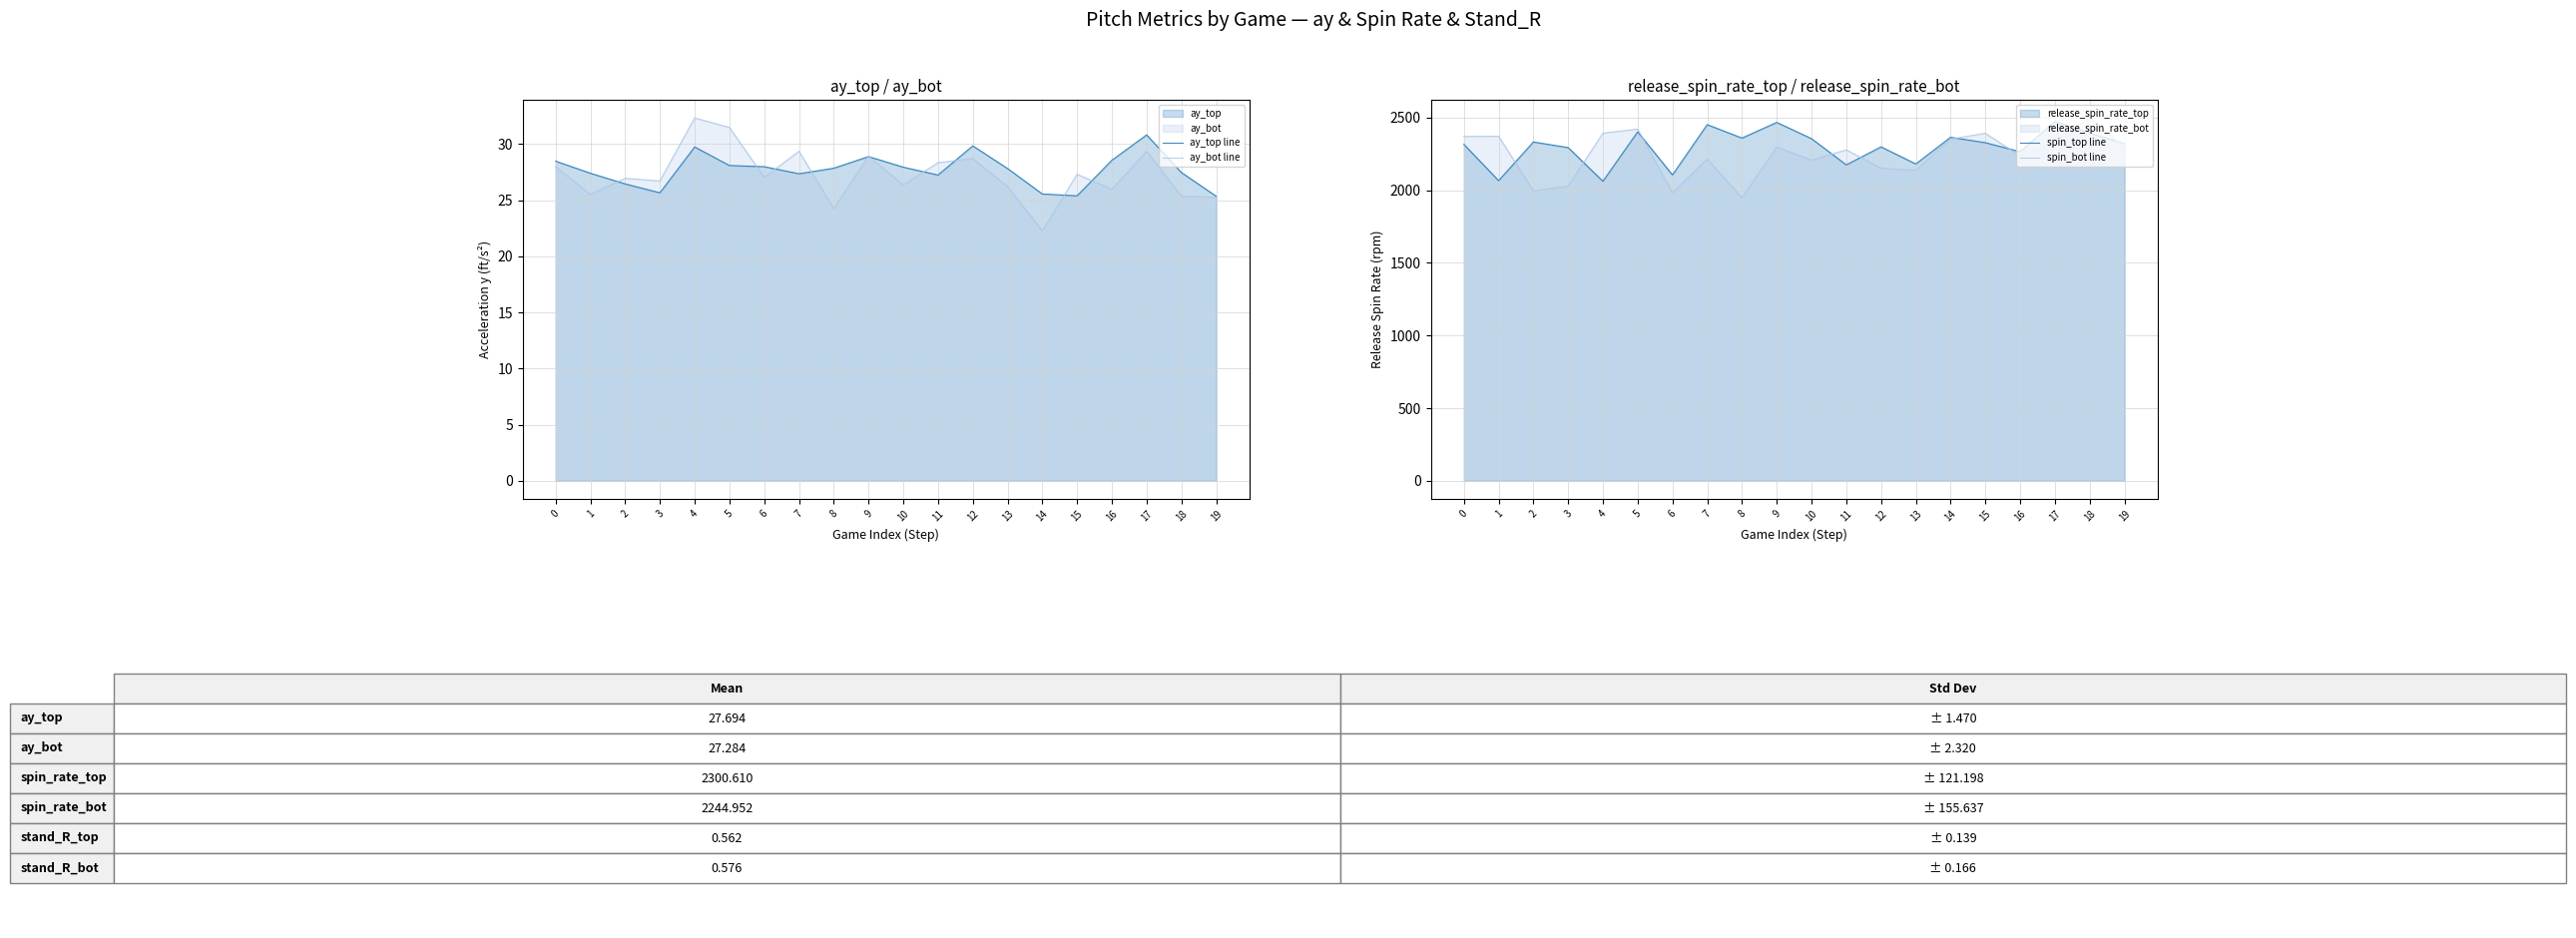

At which category does spin_bot line reach its first local valley?

2